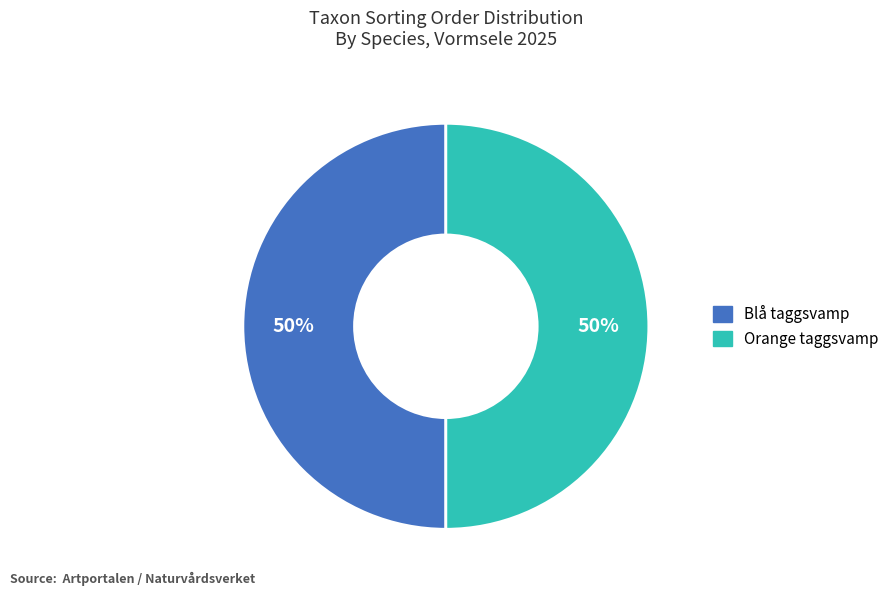

The Orange taggsvamp slice represents 50% of the pie. True or false?

True